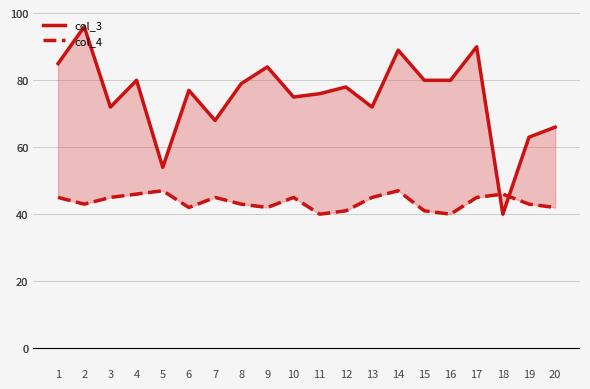

Which category has the highest value across all series?

2